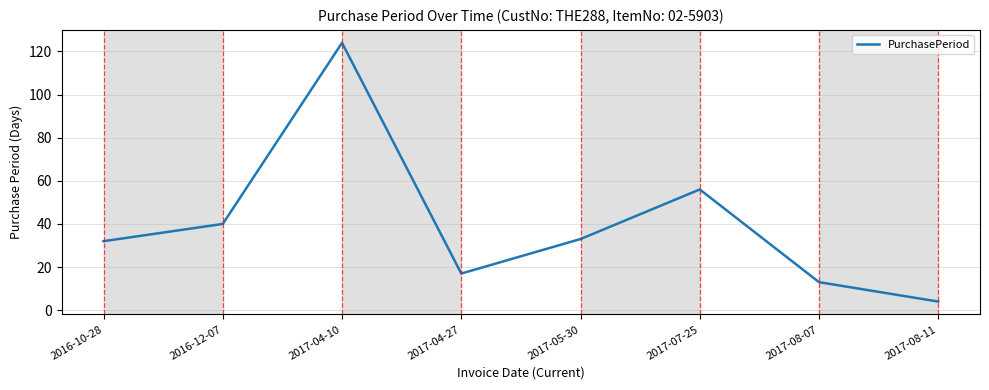

How many categories are shown in the chart?

8